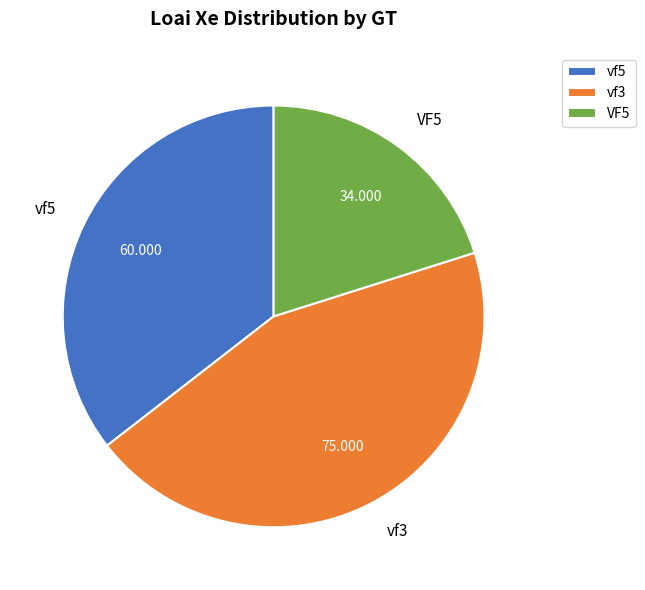

Rank the categories by value from highest to lowest.

vf3, vf5, VF5